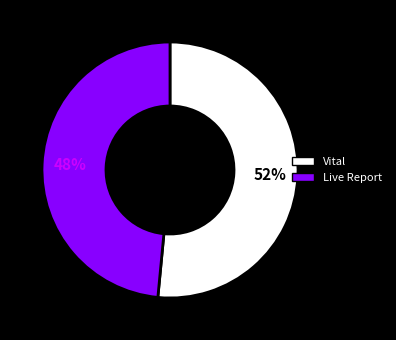

What is the largest slice in the pie chart?

Vital